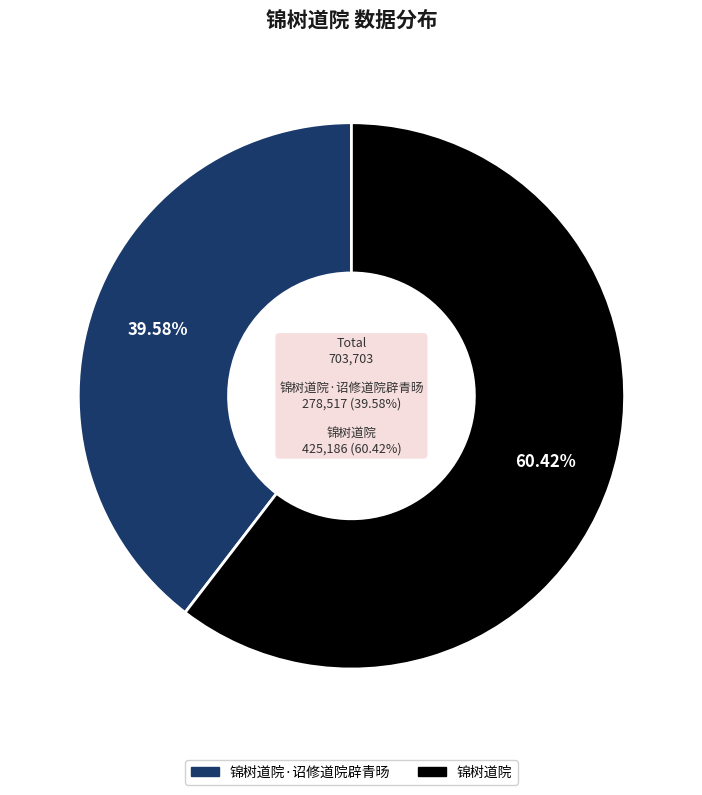

Is there any slice that represents more than half of the pie?

Yes